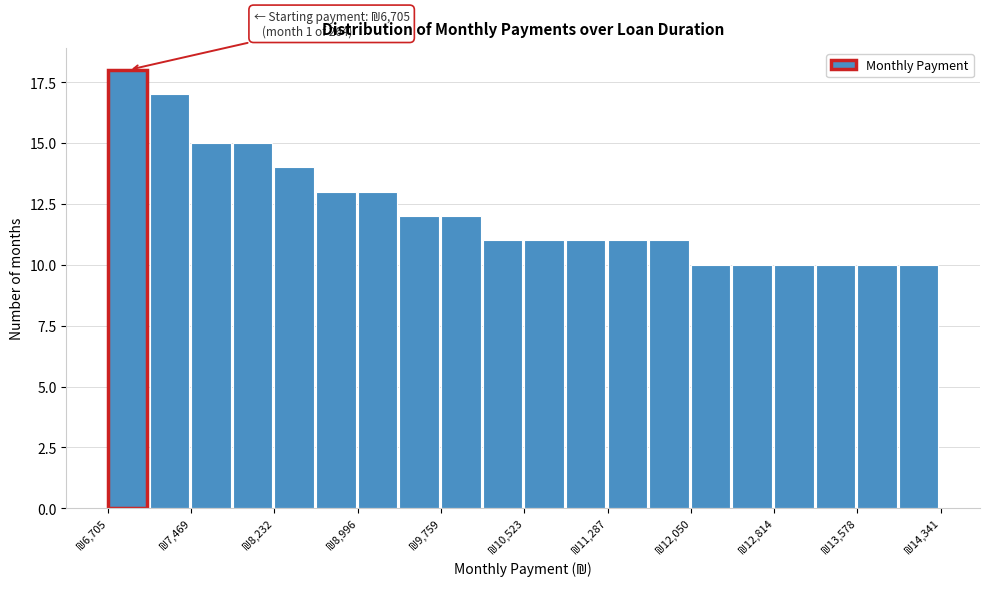

Around what value on the x-axis is the tallest bar? Give the approximate position of its centre, as read against the axis.

6900